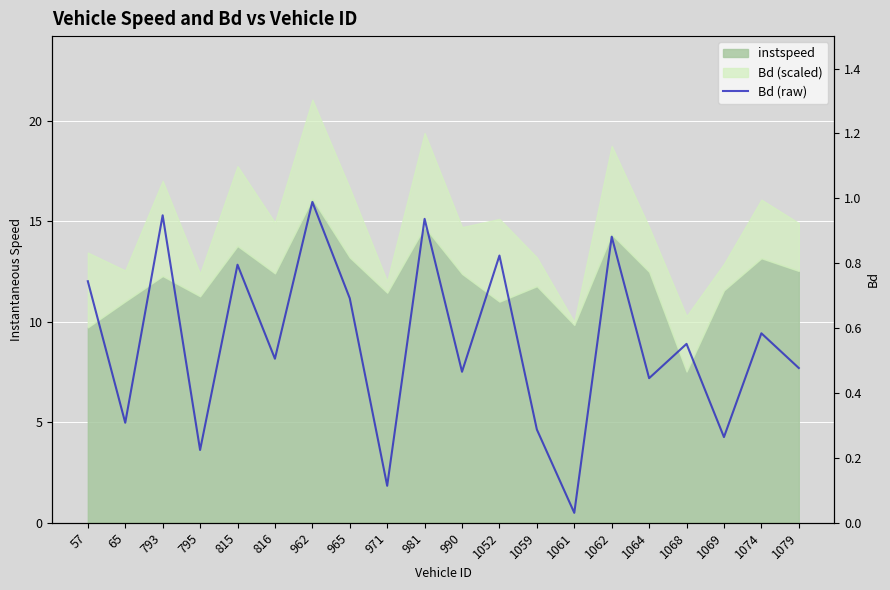

Which label corresponds to the smallest value in the chart?

1061